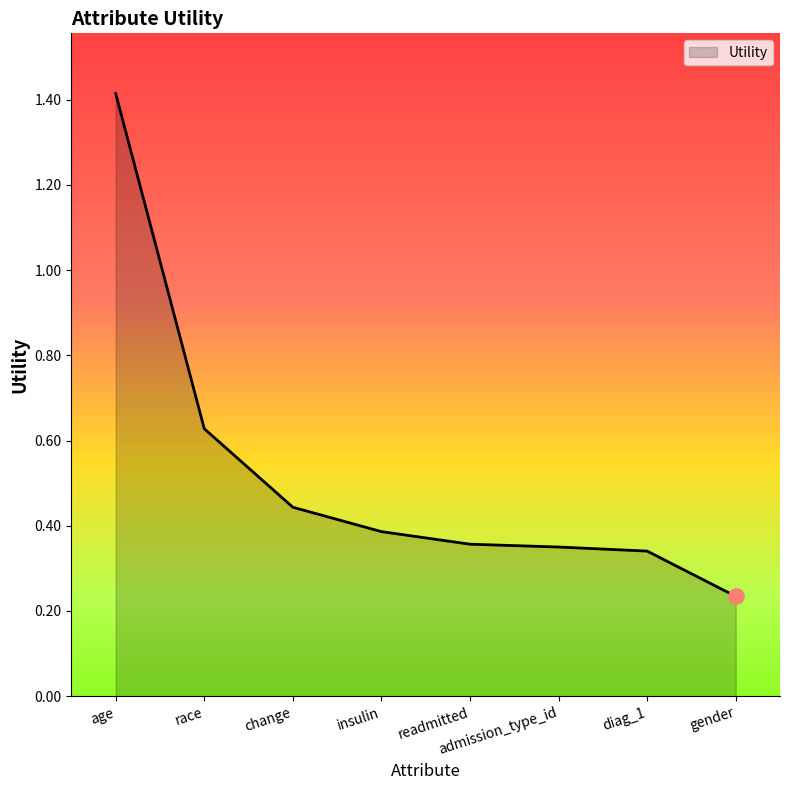

What is the change in value from change to readmitted?

-0.1